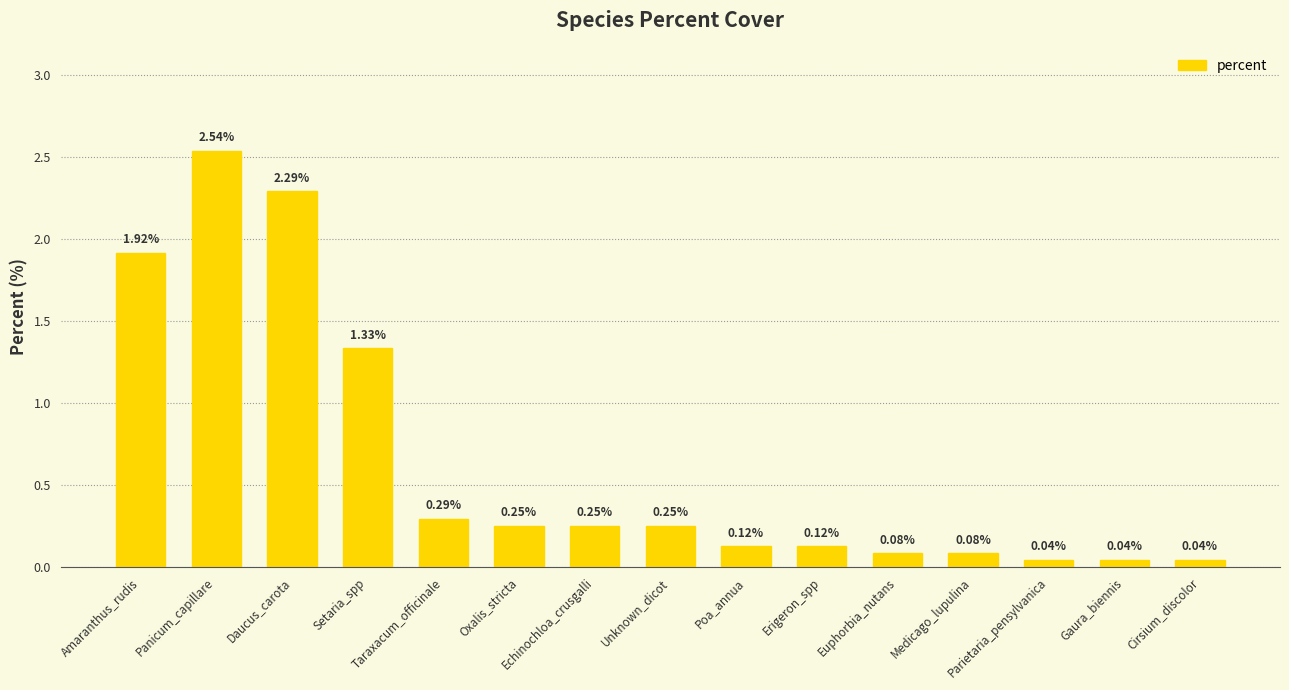

What is the label of the 1st bar from the left?

Amaranthus_rudis